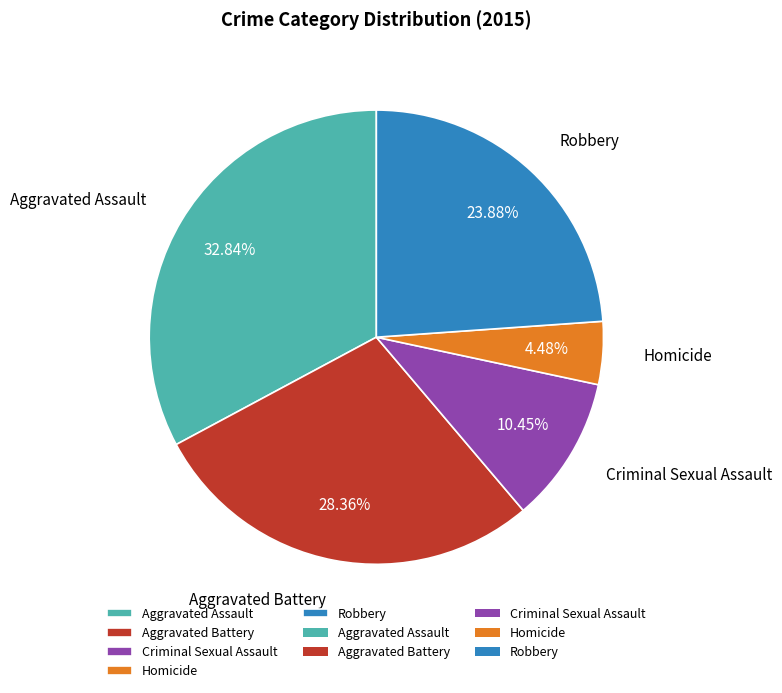

Combined, what portion of the pie is Robbery and Aggravated Battery?

52.2%